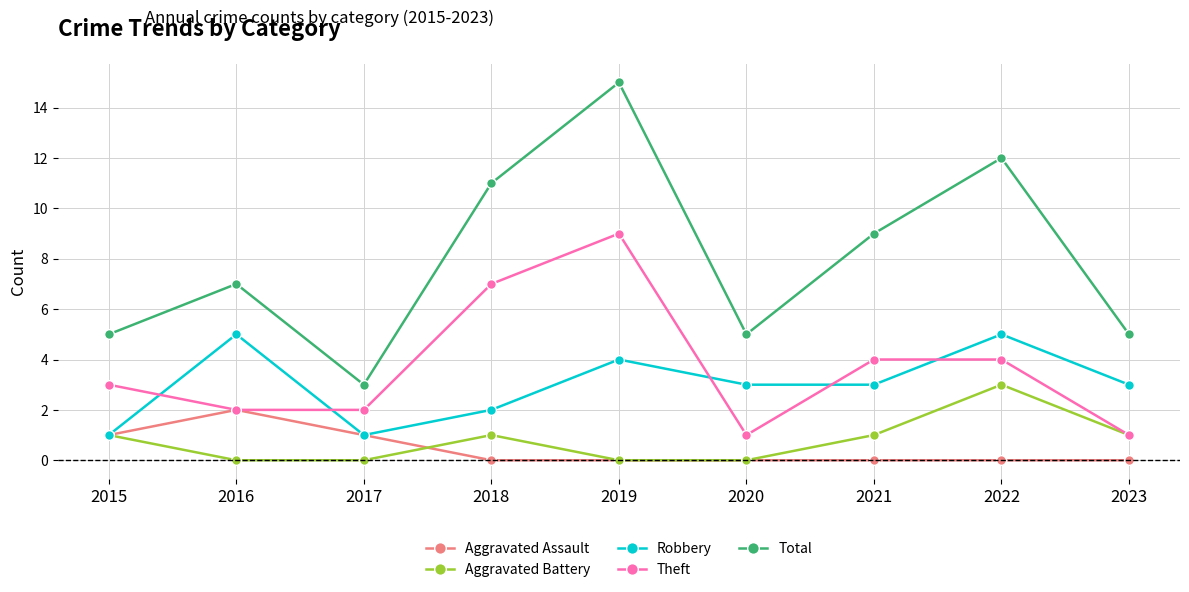

What is the value of the Theft point at the 5th from the left?

9